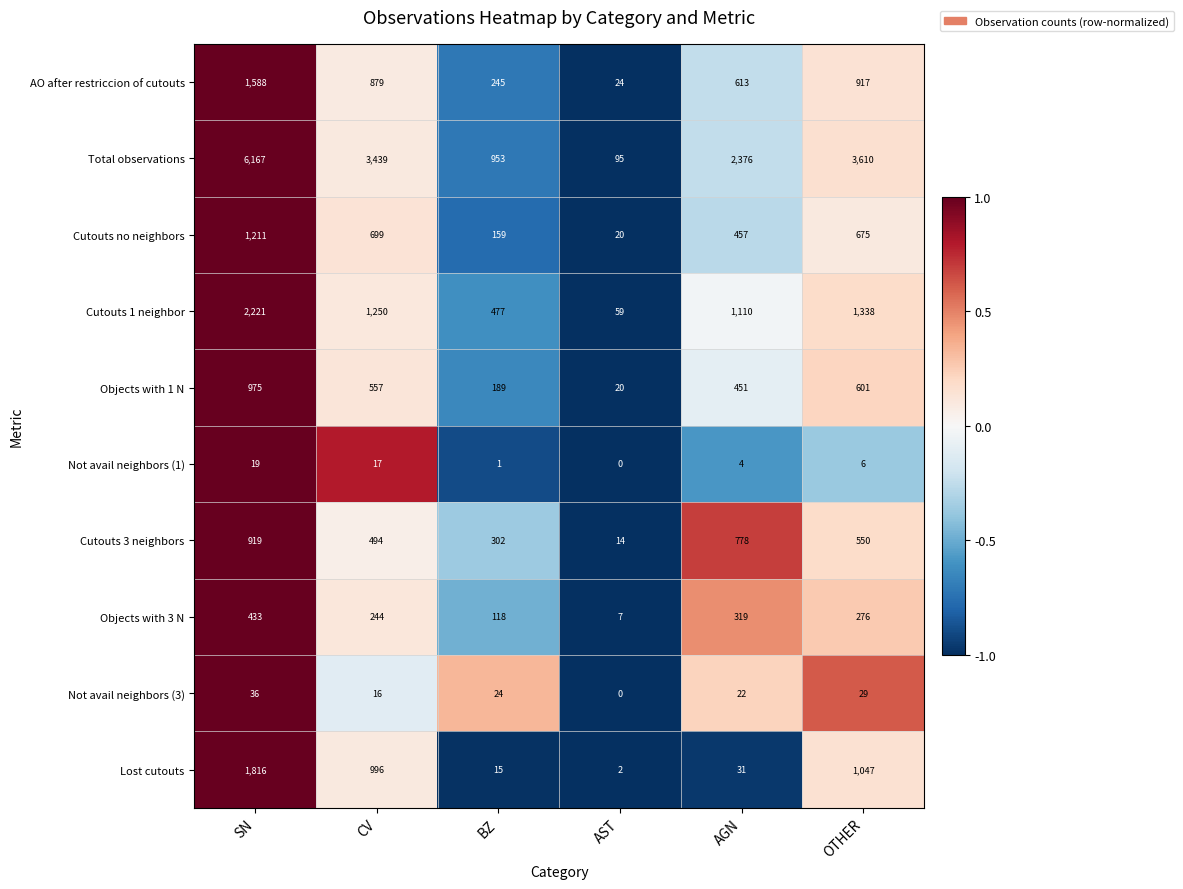

Count the number of categories in the chart.

6